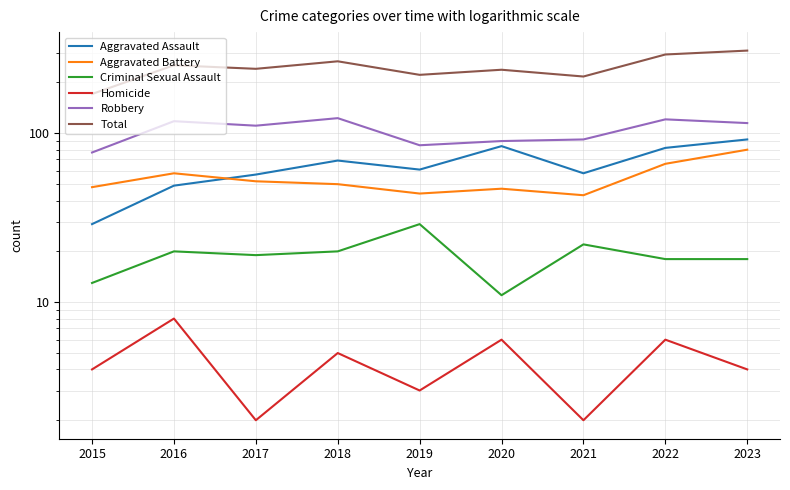

How many interior local peaks does the Aggravated Assault series have?

2